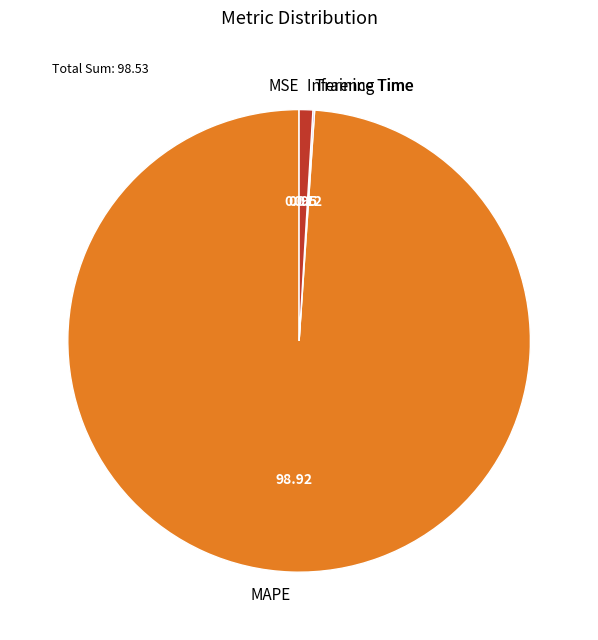

Which category has the biggest portion of the pie?

MAPE